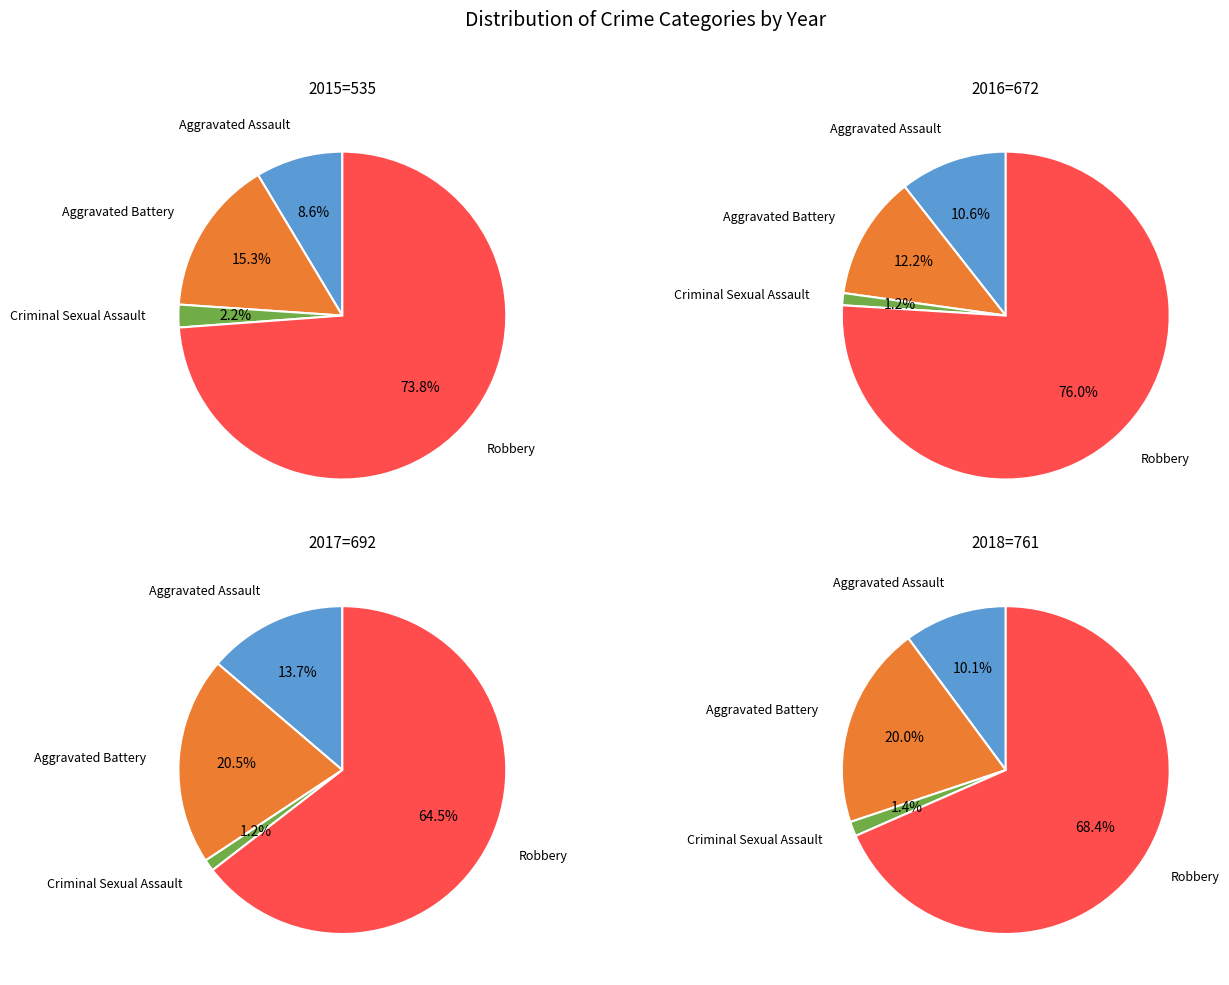

How many slices are in this pie chart?

4